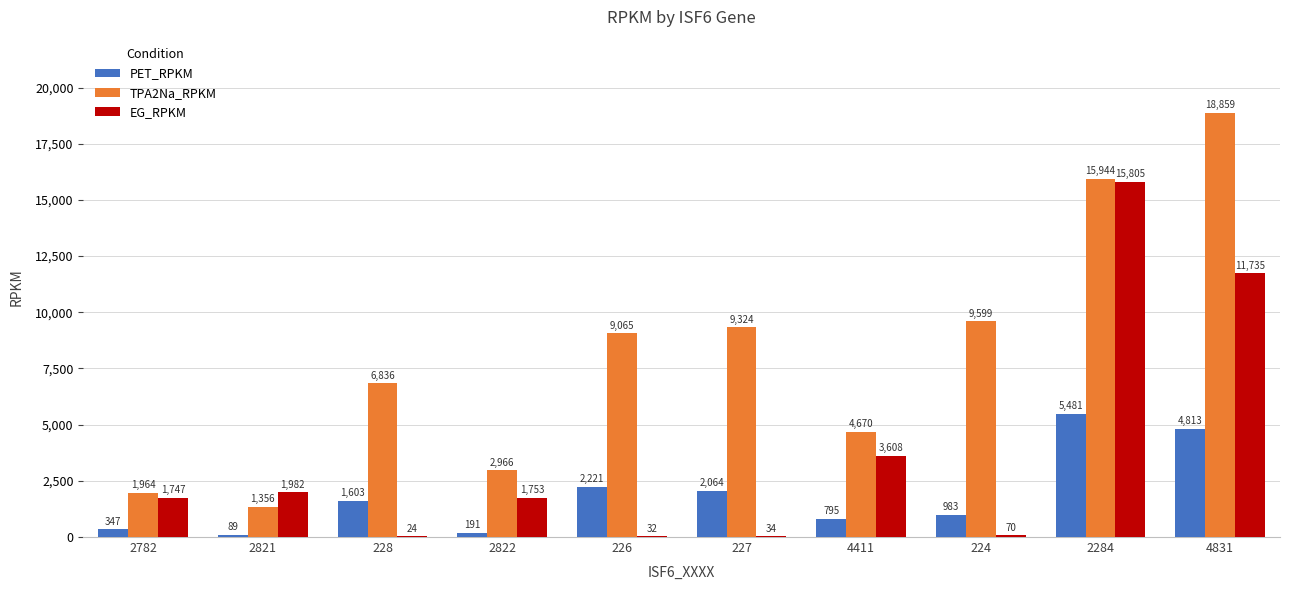

How many groups of bars are there?

10